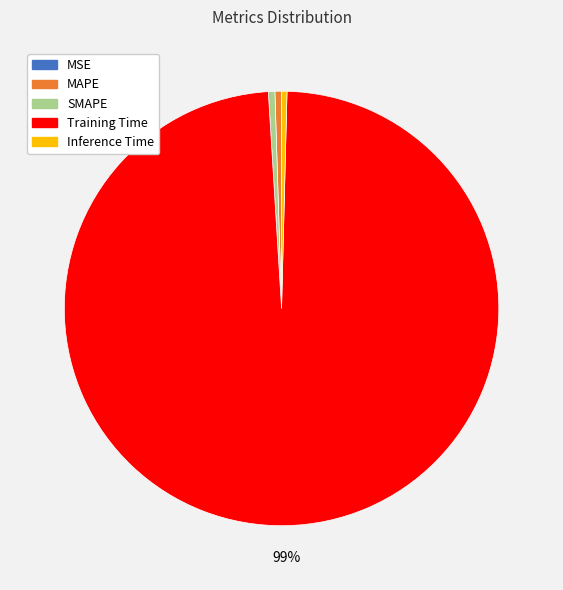

To the nearest percent, what is the average slice percentage?

20%